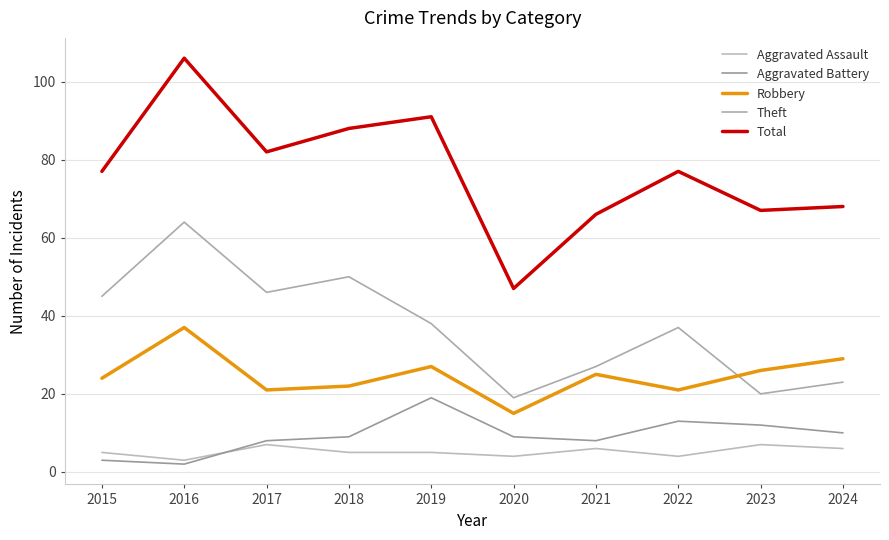

Reading left to right, extract all data points from this chart.

Aggravated Assault: 5	3	7	5	5	4	6	4	7	6
Aggravated Battery: 3	2	8	9	19	9	8	13	12	10
Robbery: 24	37	21	22	27	15	25	21	26	29
Theft: 45	64	46	50	38	19	27	37	20	23
Total: 77	106	82	88	91	47	66	77	67	68